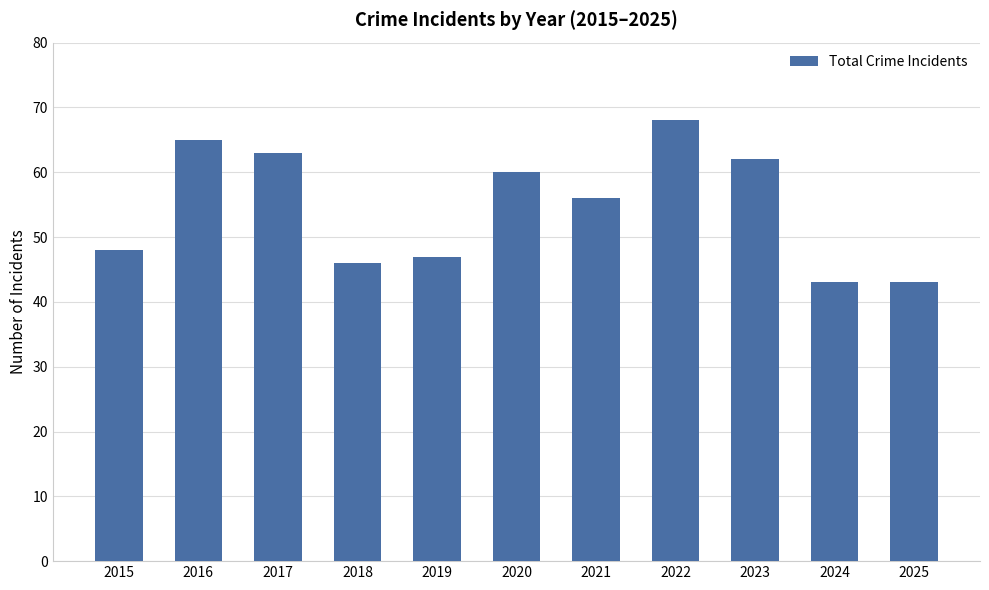

How many series are shown in this chart?

1